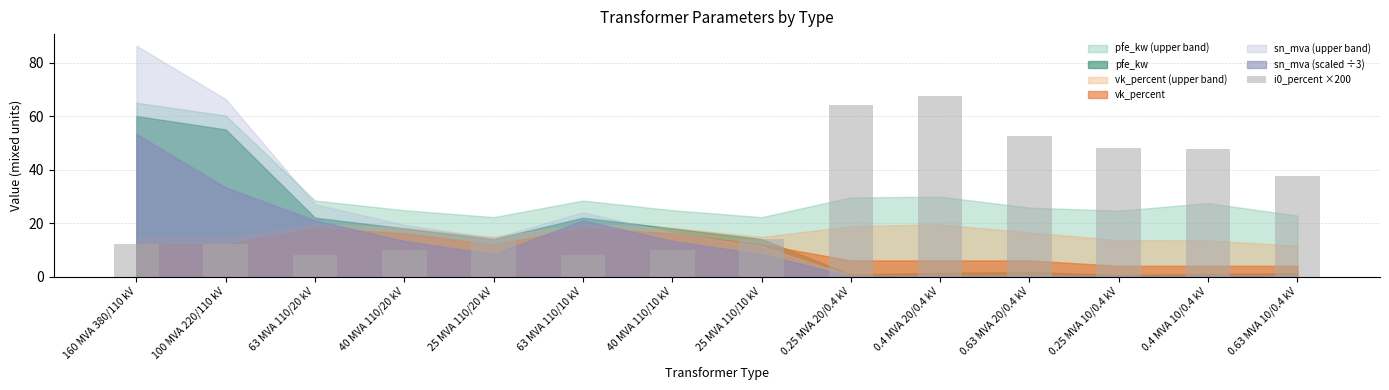

What is the maximum value shown in the chart?

67.5